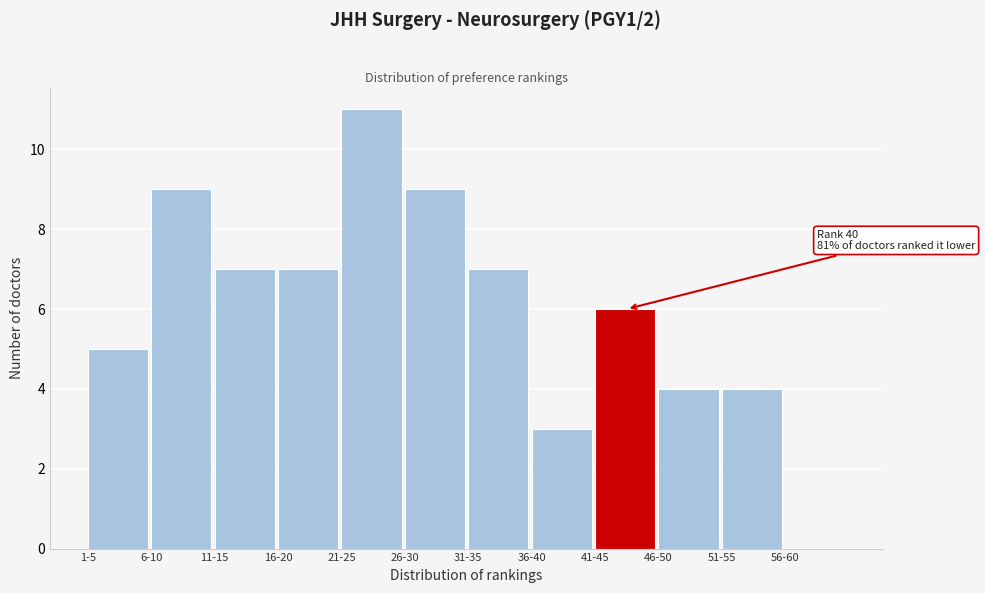

Reading left to right, extract all data points from this chart.

1-5=5	6-10=9	11-15=7	16-20=7	21-25=11	26-30=9	31-35=7	36-40=3	41-45=6	46-50=4	51-55=4	56-60=0